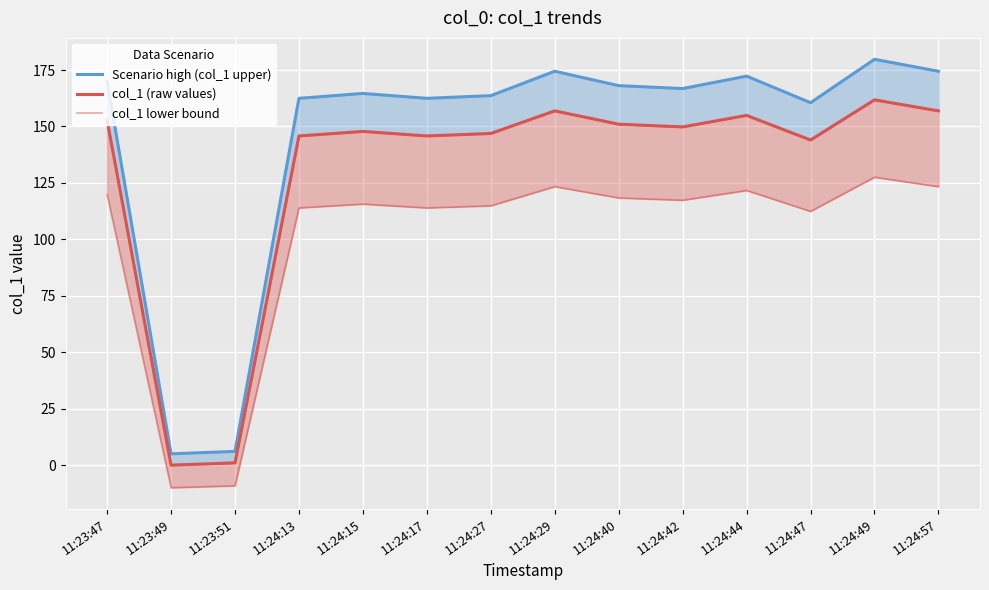

List the labels in order of Scenario high (col_1 upper) value, smallest first.

11:23:49, 11:23:51, 11:24:47, 11:24:13, 11:24:17, 11:24:27, 11:24:15, 11:24:42, 11:24:40, 11:23:47, 11:24:44, 11:24:29, 11:24:57, 11:24:49